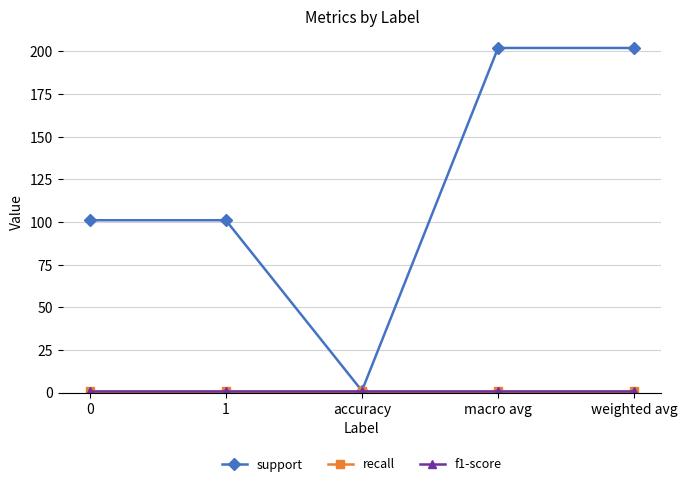

True or false: f1-score has a value of 1 at 0.

True